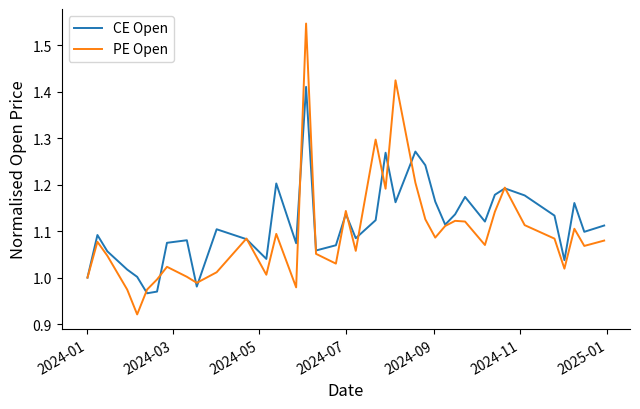

Which series has the widest spread of values?

PE Open